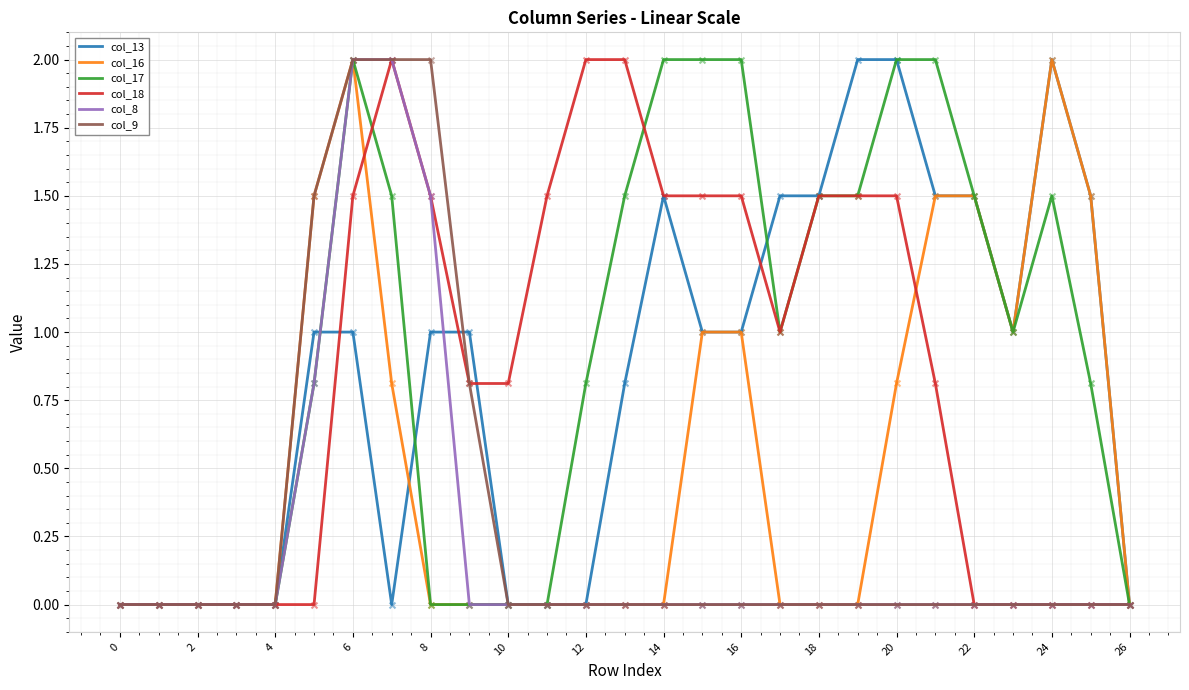

Which series has the largest total across all categories?

col_17